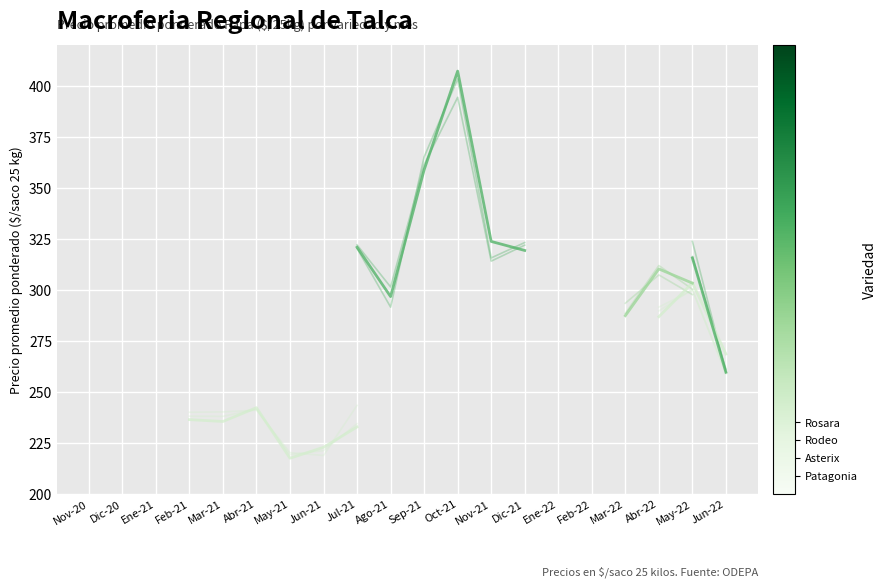

True or false: Patagonia has more than 1 points higher than both neighbors.

True